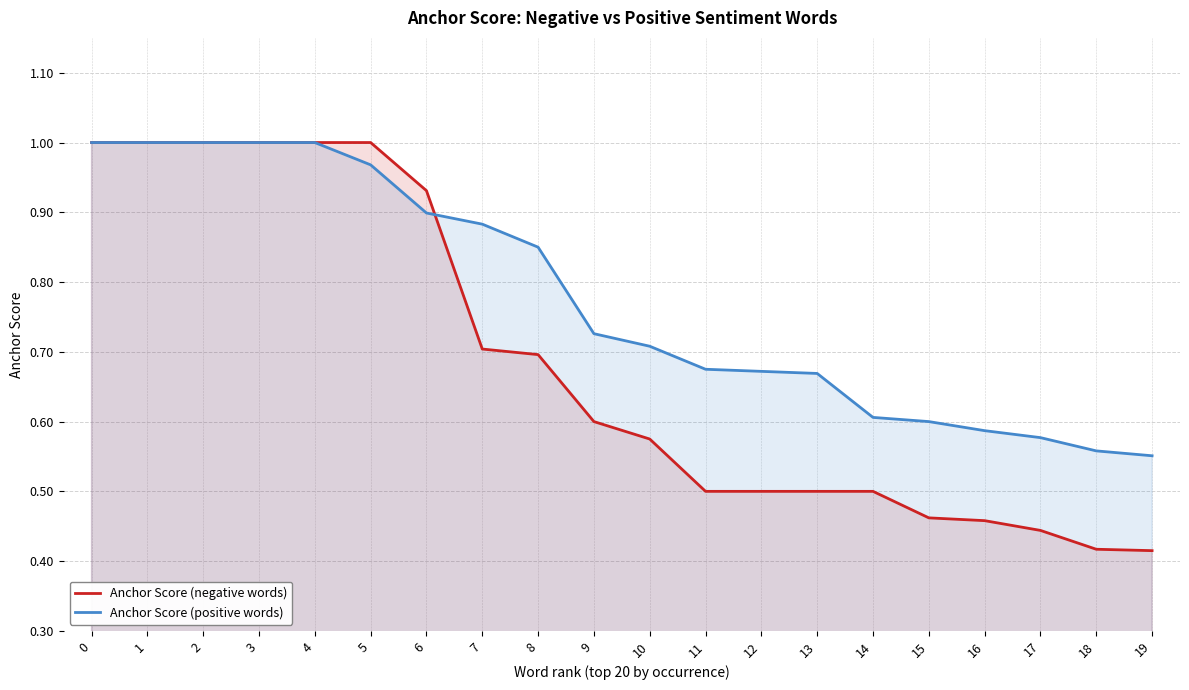

Which label corresponds to the smallest value in the chart?

19